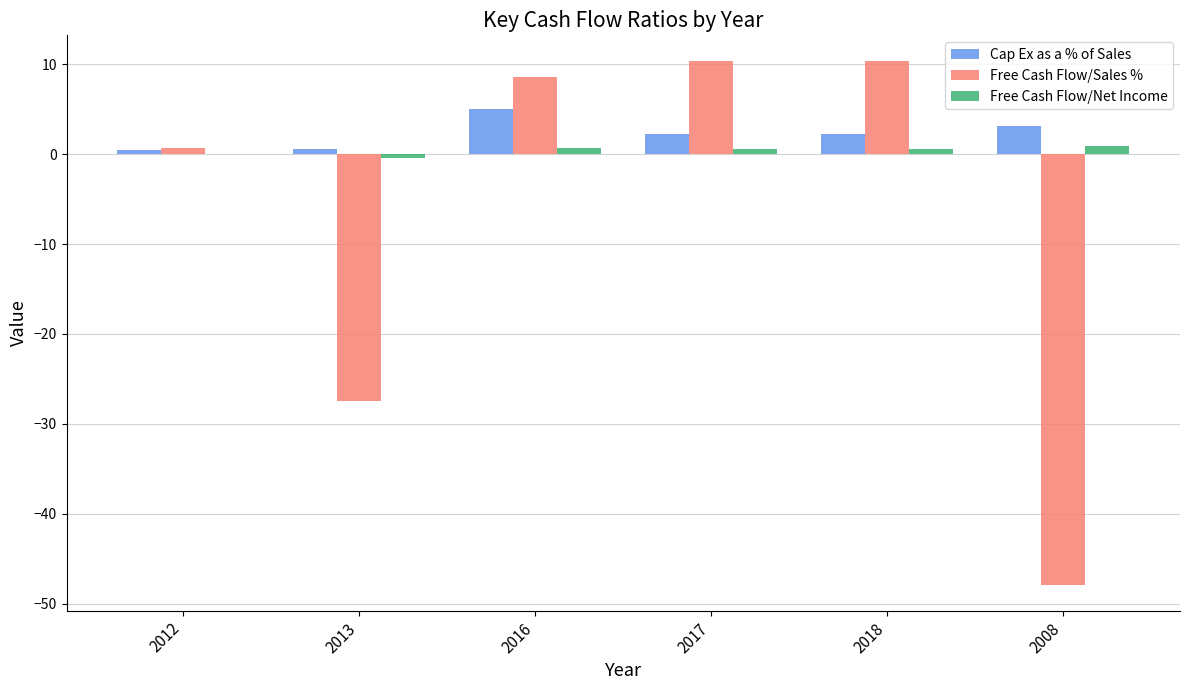

What is the spread (max minus min) of values at 2013?

28.0